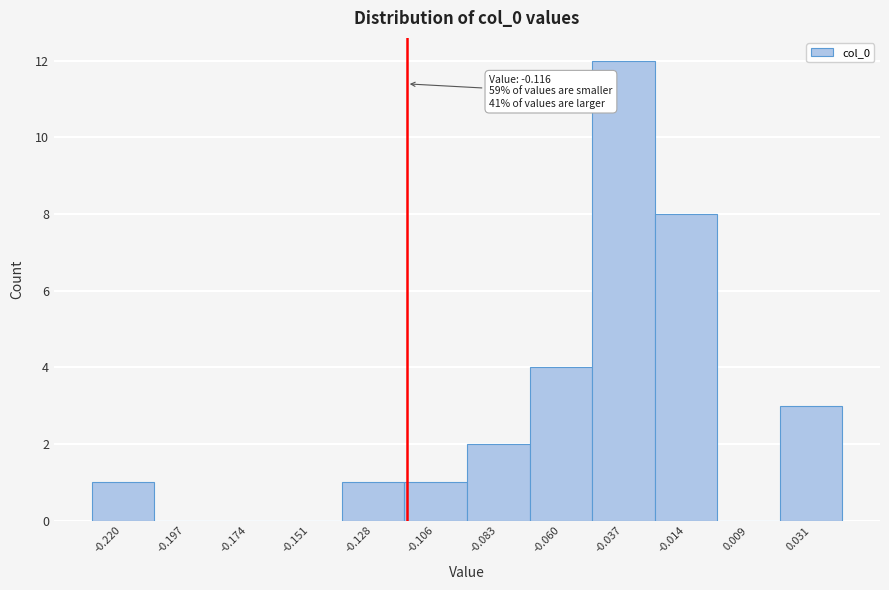

Which range on the x-axis has the tallest bar?

-0.050 to -0.025